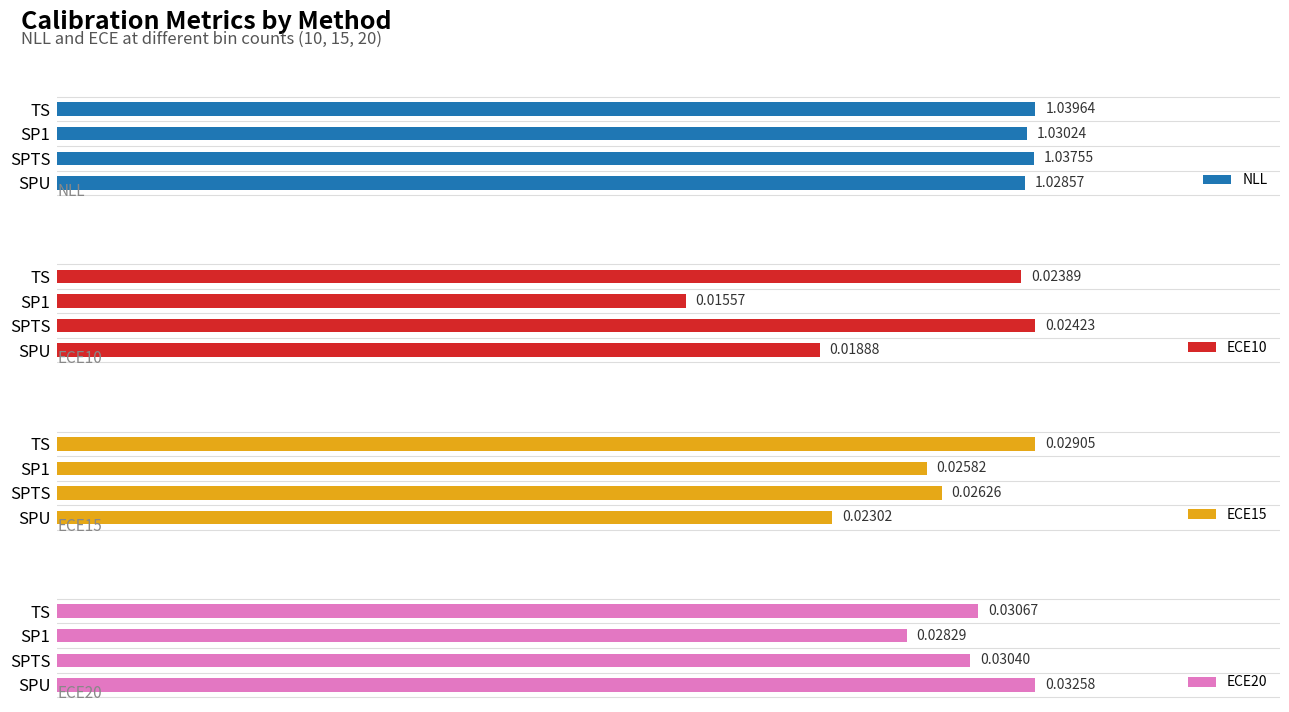

Count the number of categories in the chart.

4